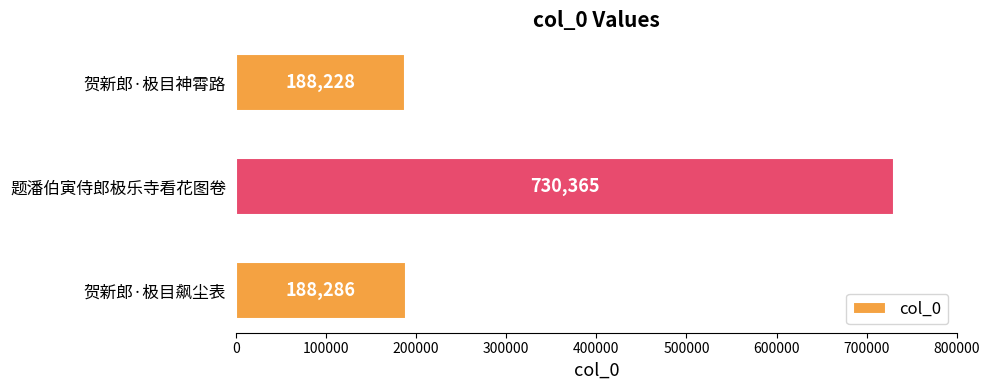

What is the ratio of the value at 题潘伯寅侍郎极乐寺看花图卷 to the value at 贺新郎·极目神霄路?

3.9